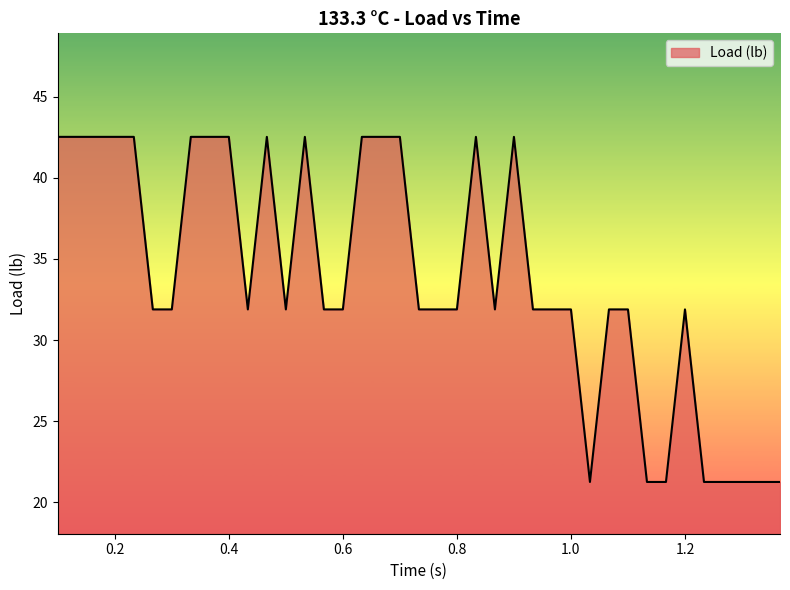

What is the minimum value shown in the chart?

21.3